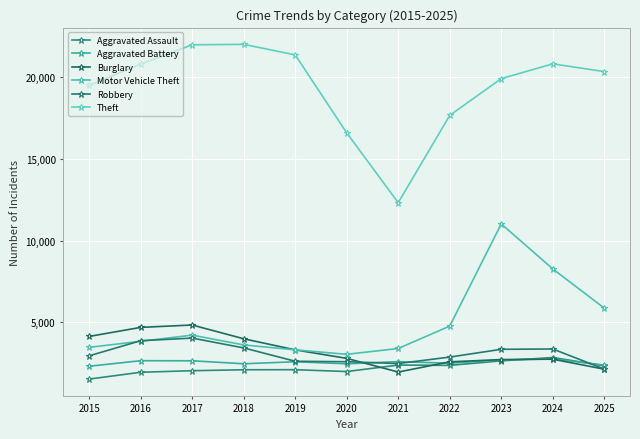

In Aggravated Assault, how many points are higher than both neighbors (excluding endpoints)?

3